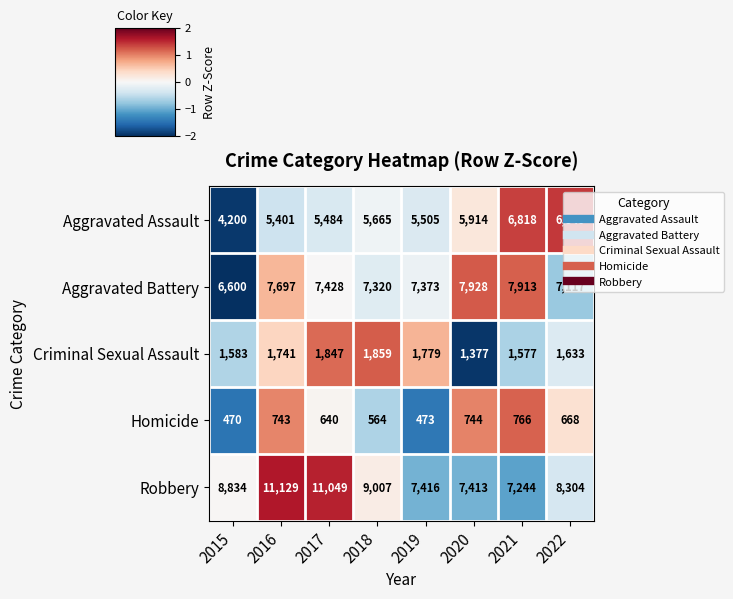

What is the sum of all Aggravated Assault values?

45836